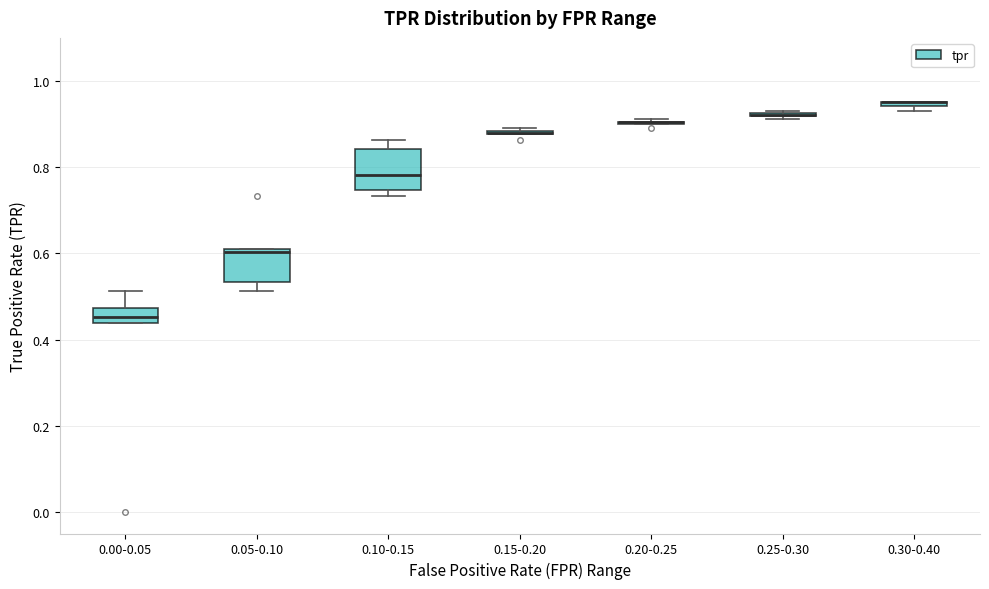

Which box is the tallest, from its lower edge to its upper edge?

0.10-0.15